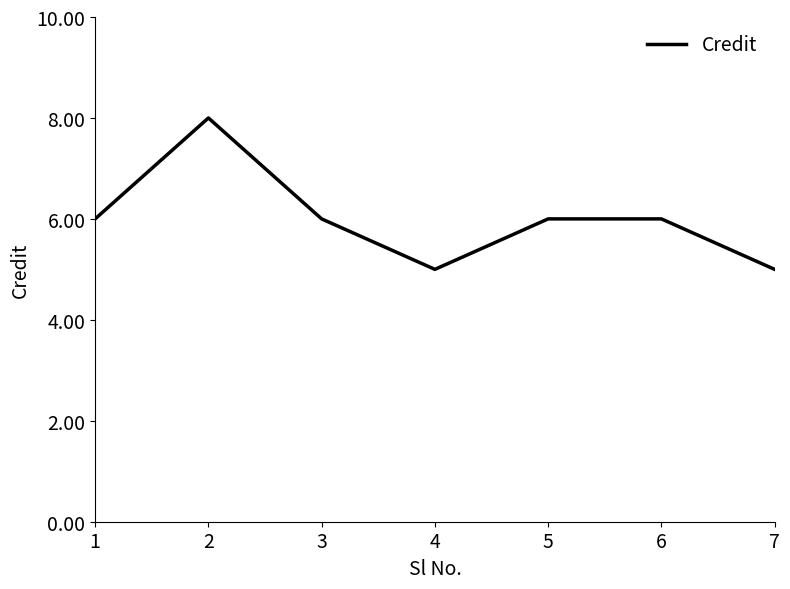

What is the change in value from 5 to 7?

-1